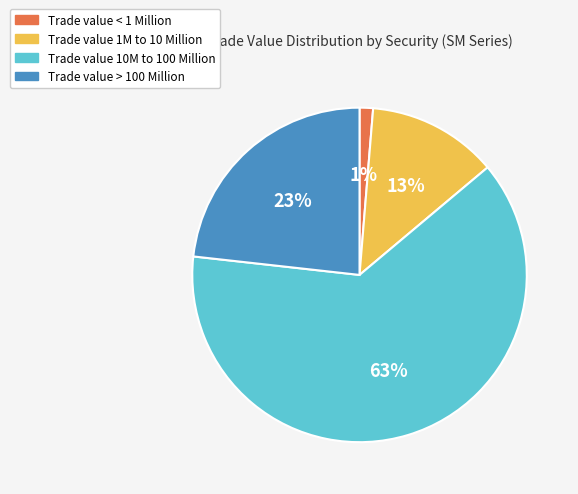

Is there a majority slice in this chart?

Yes